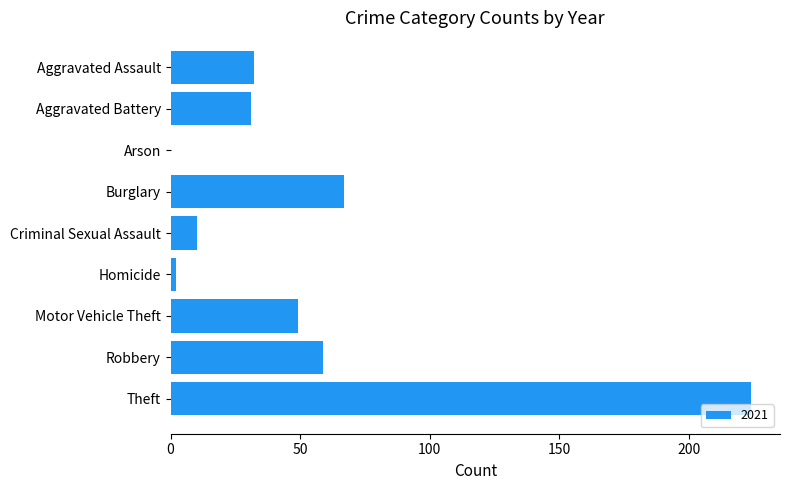

Where is the data nearest to the value 112?

Burglary